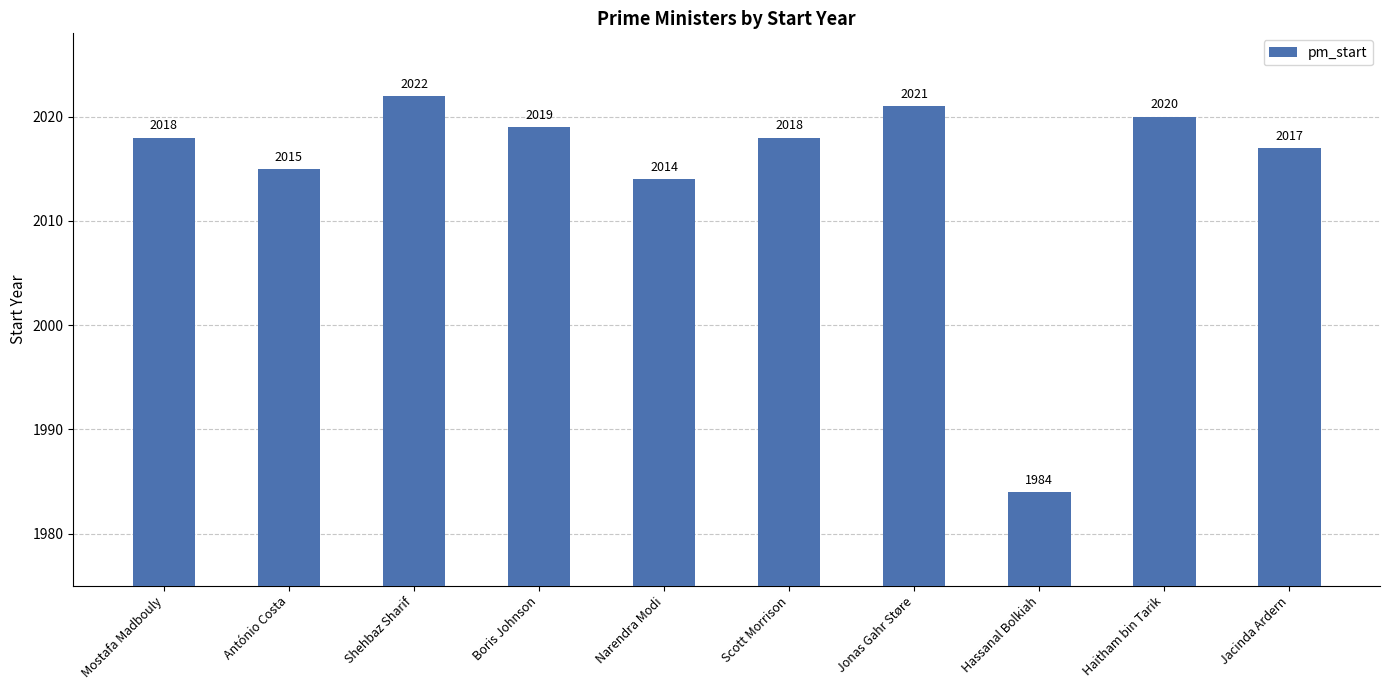

Reading right to left, transcribe all the data shown in this chart.

Jacinda Ardern=2017	Haitham bin Tarik=2020	Hassanal Bolkiah=1984	Jonas Gahr Støre=2021	Scott Morrison=2018	Narendra Modi=2014	Boris Johnson=2019	Shehbaz Sharif=2022	António Costa=2015	Mostafa Madbouly=2018